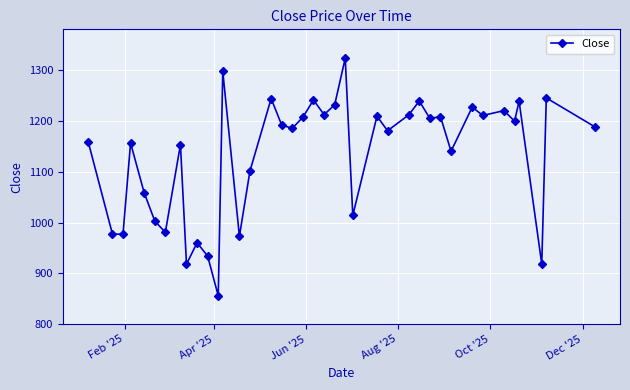

What is the value of the 1st point from the left?

1158.6